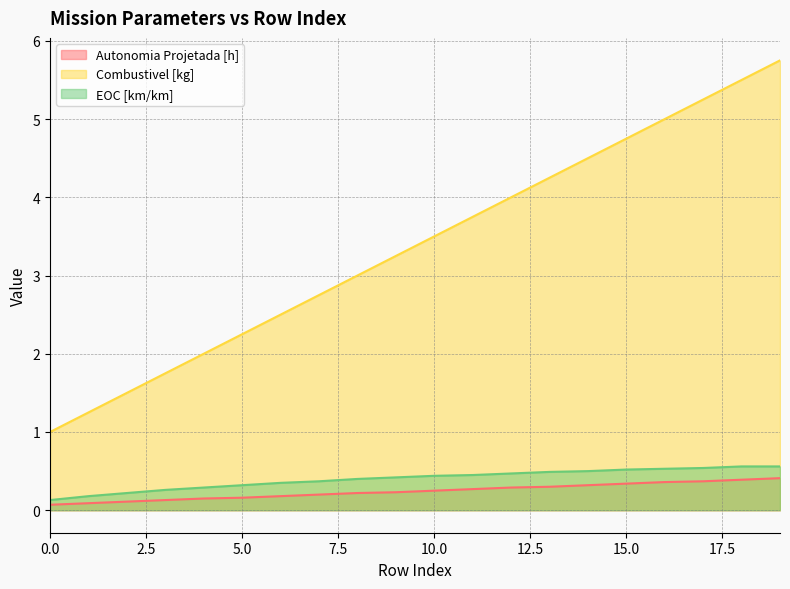

The Autonomia Projetada [h] series shows 0.2 at 5.0. True or false?

True